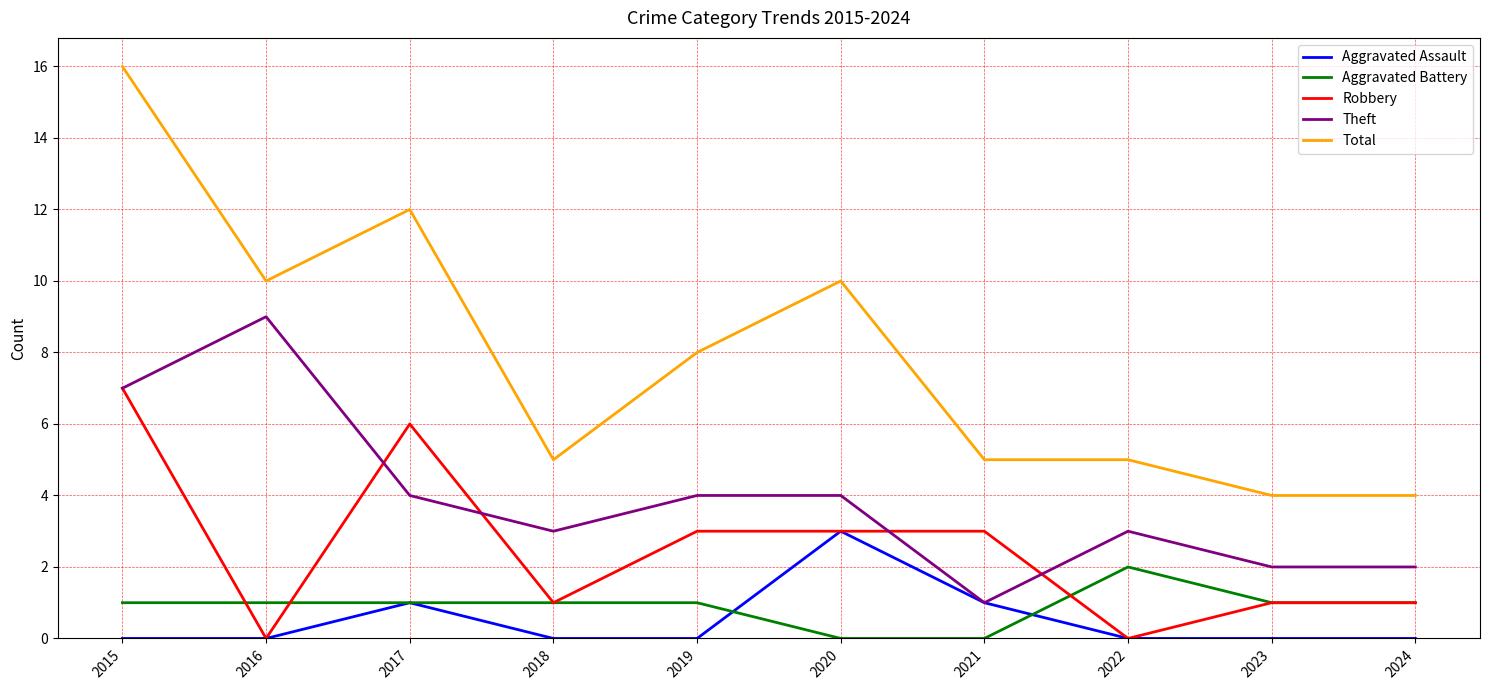

At which label does Theft reach its minimum?

2021